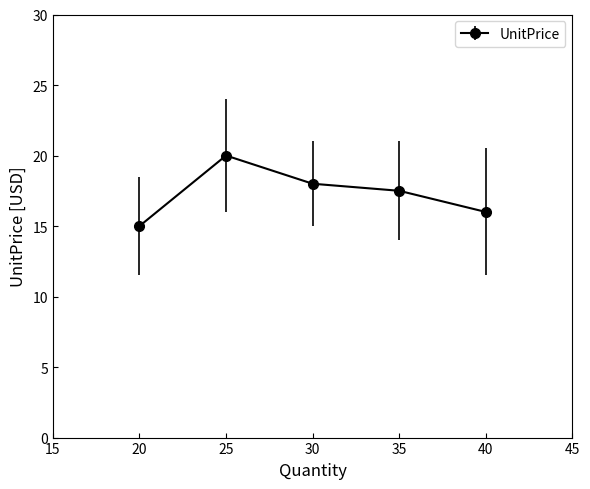

At which category does the data reach its first local peak?

25